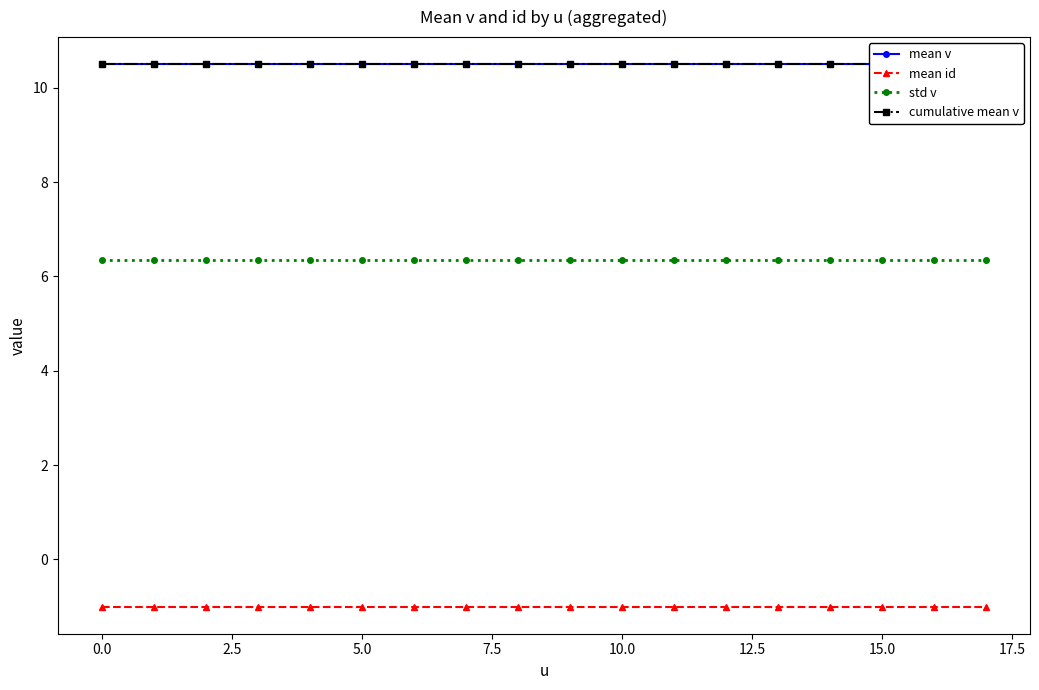

Does the chart display data point markers on the line(s)?

Yes